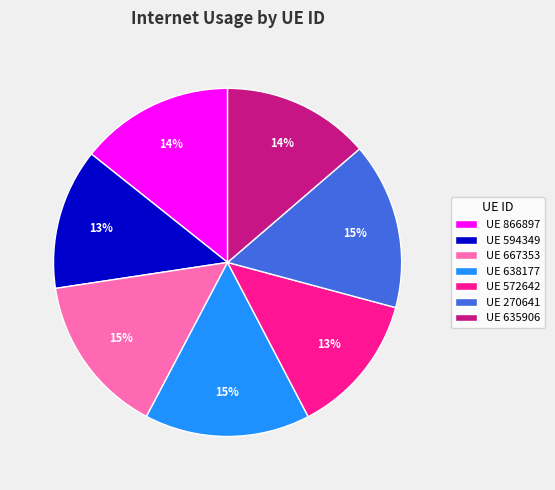

Which has a higher value, UE 866897 or UE 270641?

UE 270641